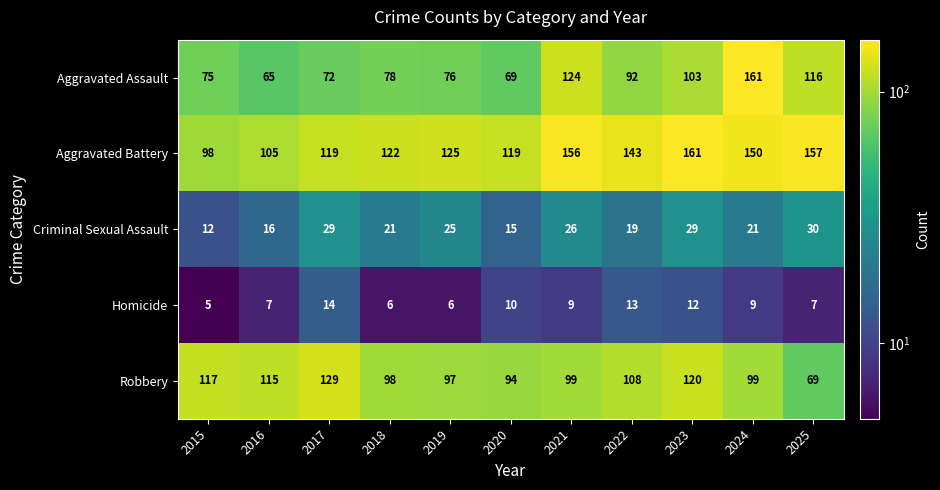

At which label is Aggravated Assault closest to 113?

2025